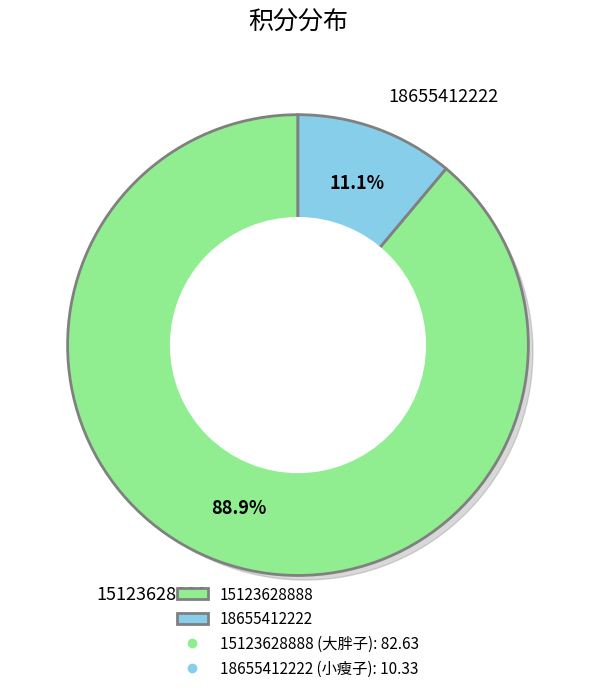

What is the change in value from 15123628888 to 18655412222?

-72.3